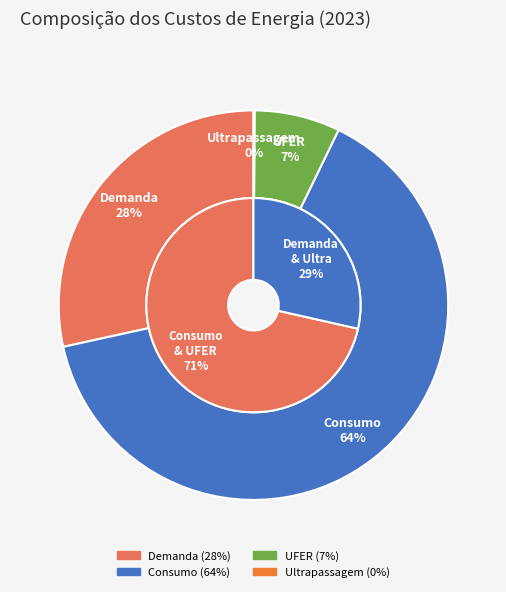

What is the ratio of the value at Consumo to the value at UFER?

9.1